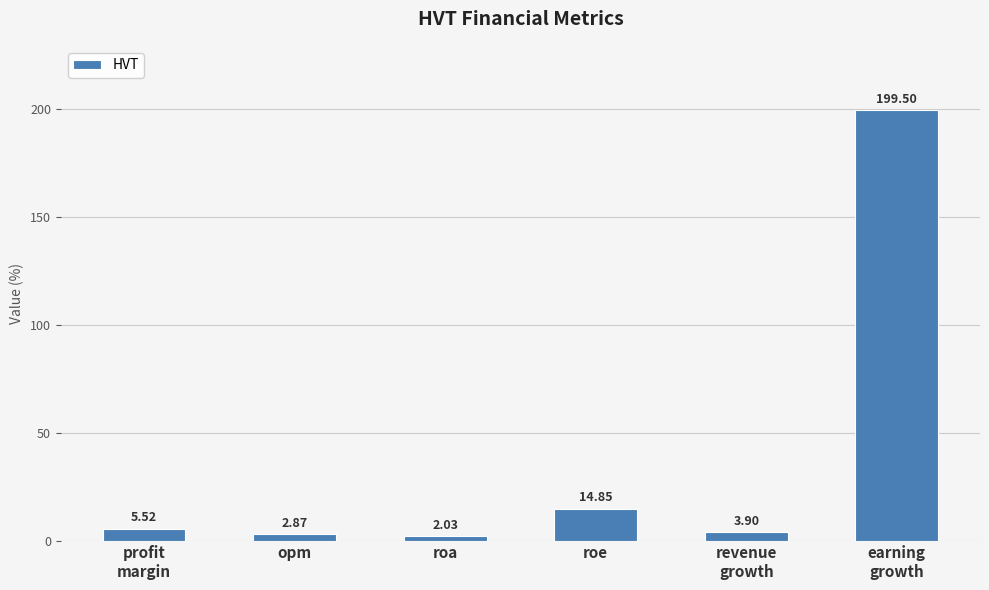

What is the label of the 4th bar from the right?

roa